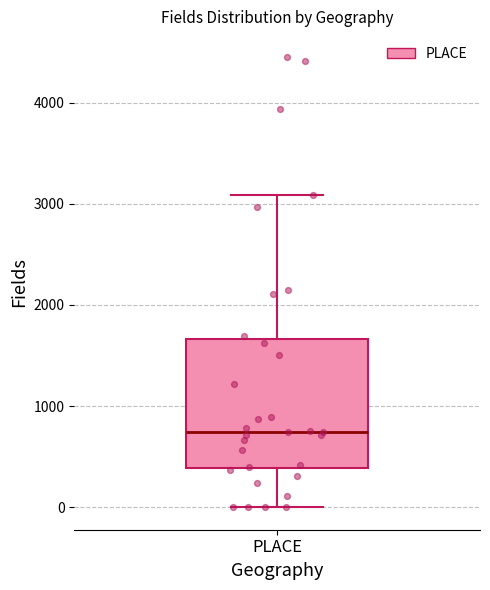

Where does the median line of the box for PLACE sit on the y-axis? The values are not printed on the chart, so give them approximately, as read against the axis.

700